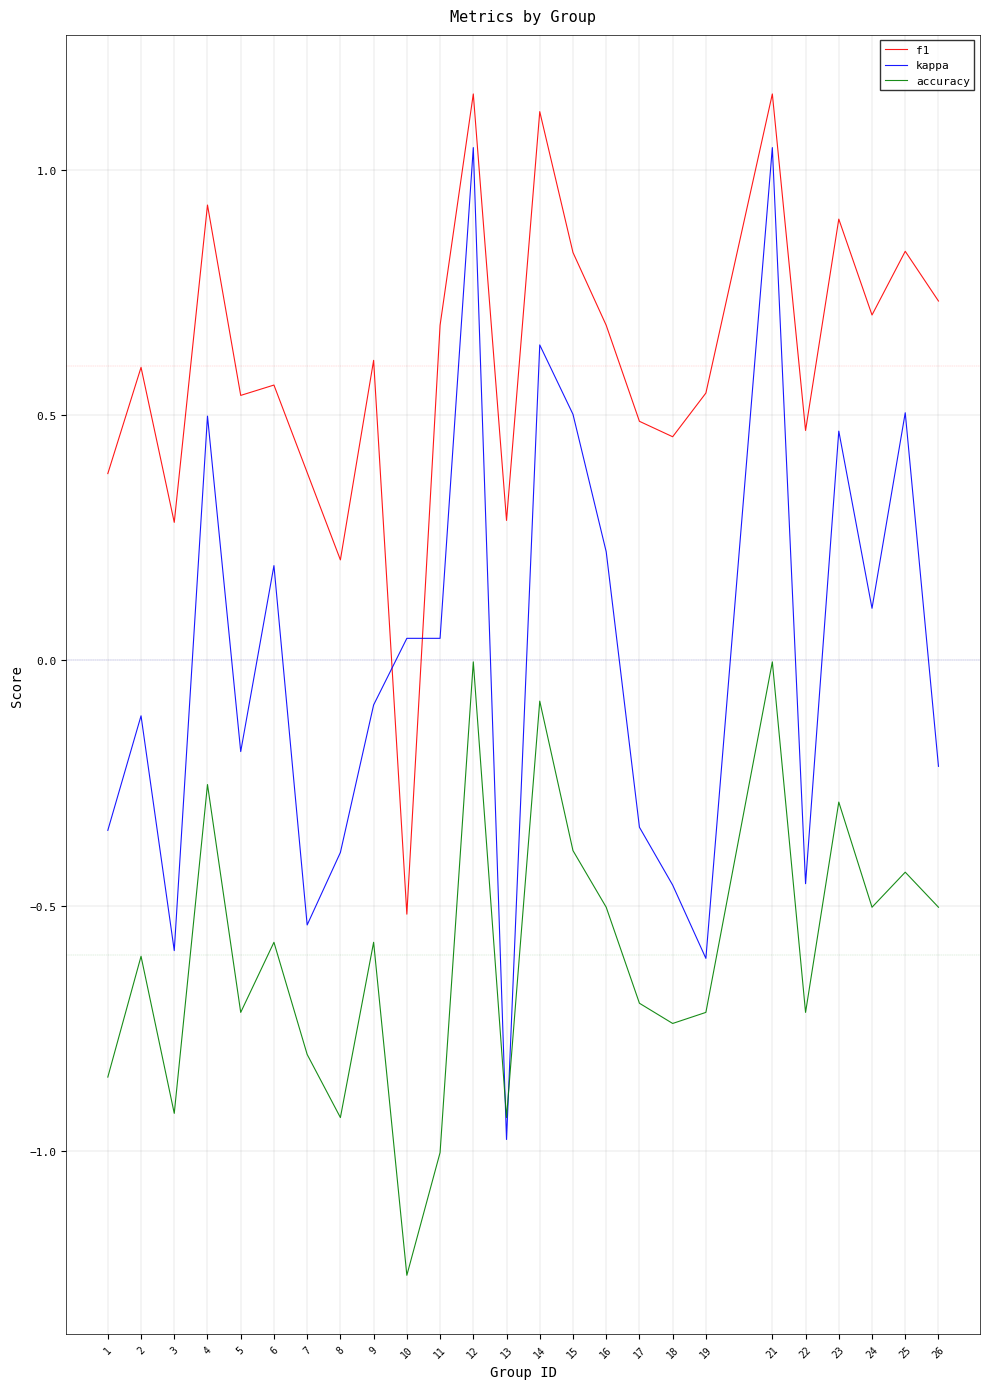

What is the sum of all f1 values?

15.0